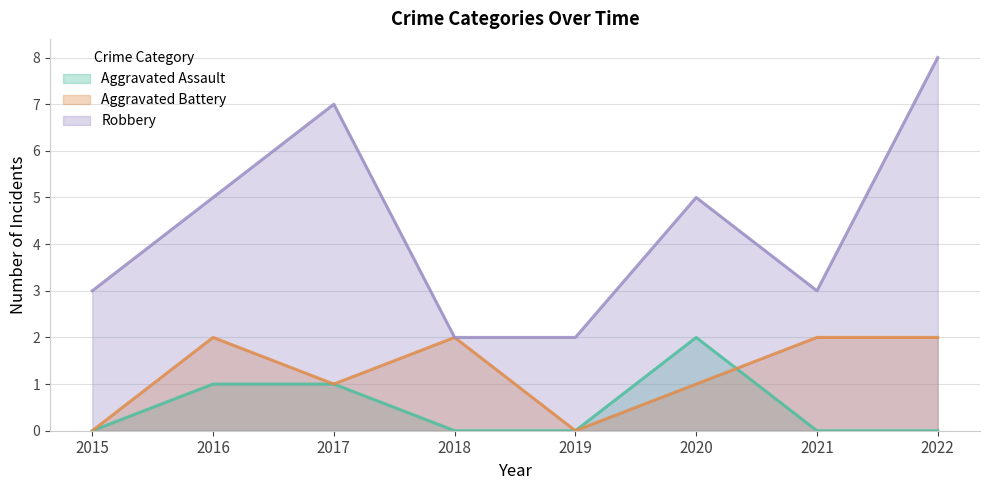

Read the Robbery value at 2022.

8